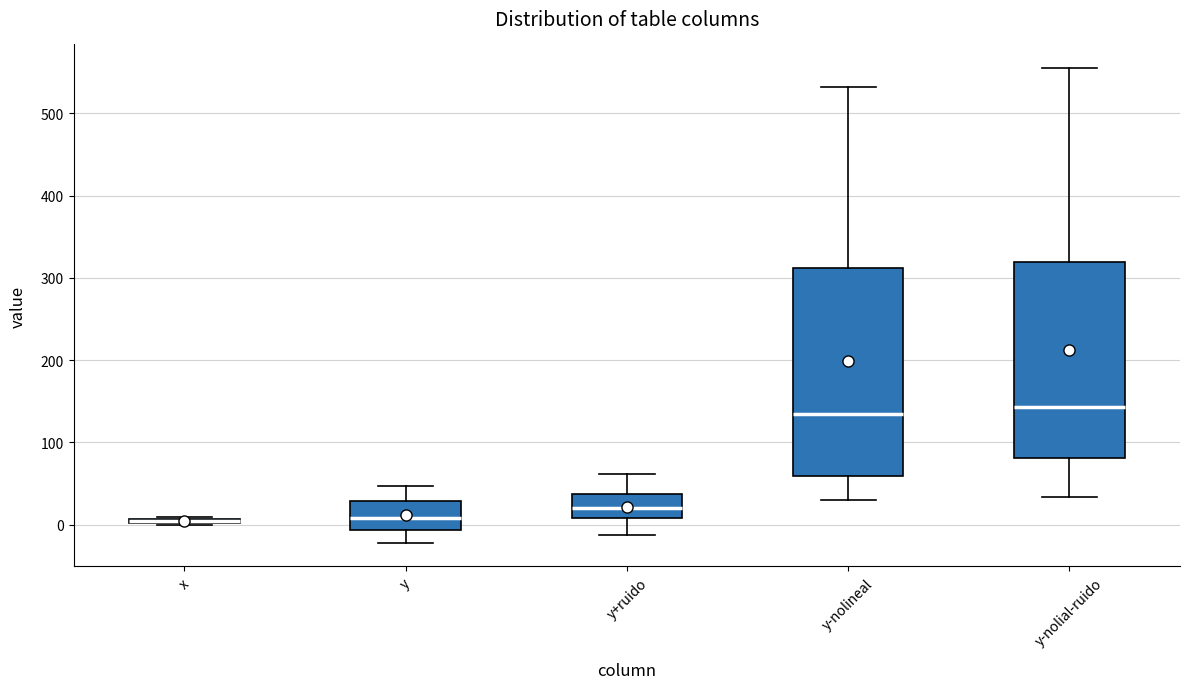

Which box is the tallest, from its lower edge to its upper edge?

y-nolineal